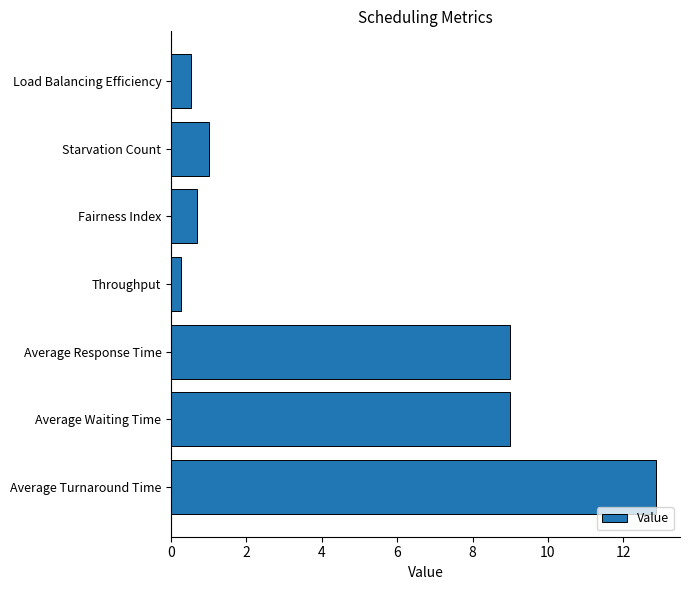

What is the sum of all values?

33.3